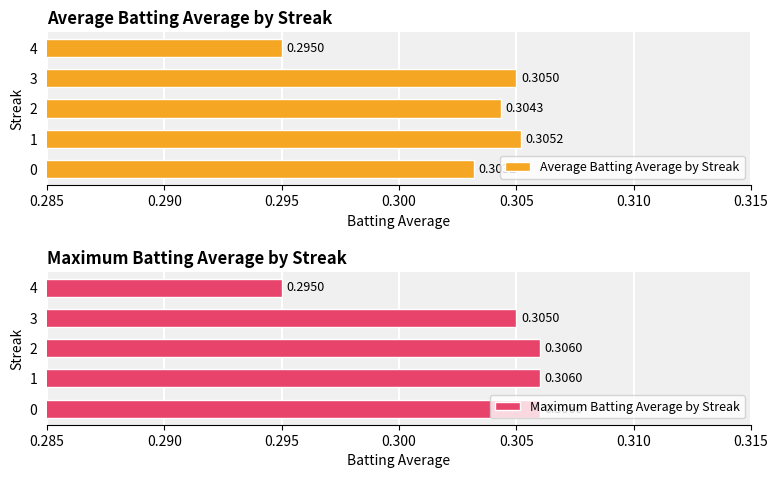

What is the total value across all series at 2?

0.6